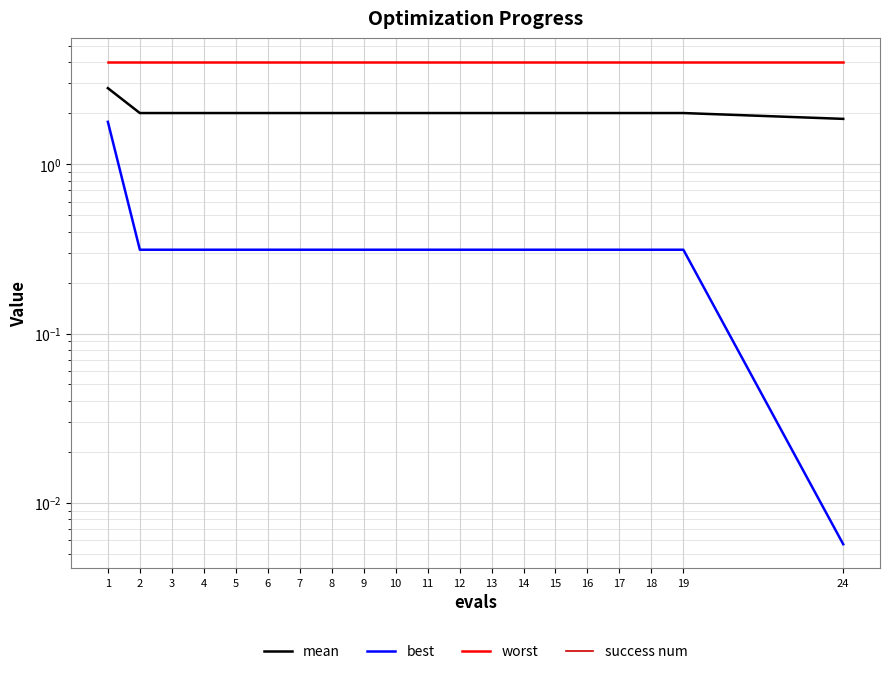

What is the average value of the worst series?

4.0